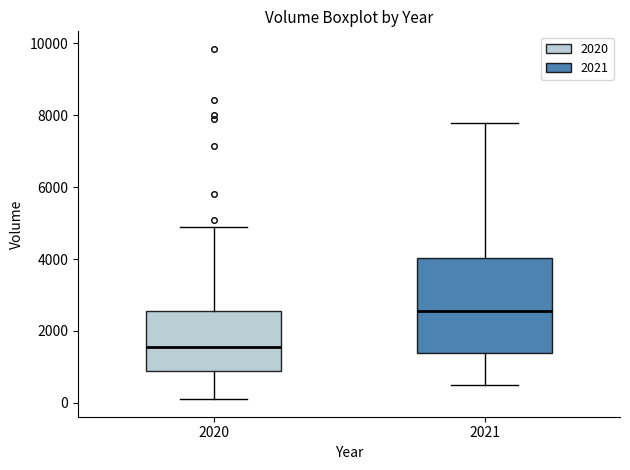

Which box has the highest median line?

2021